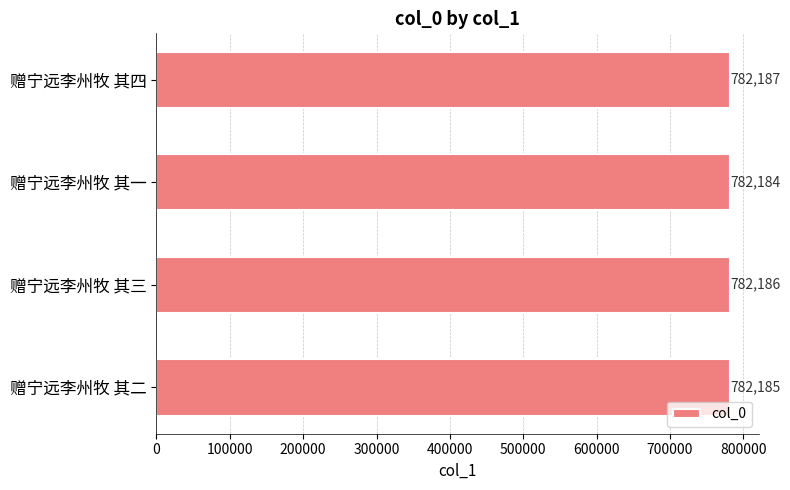

How many values are between 782185 and 782187?

3